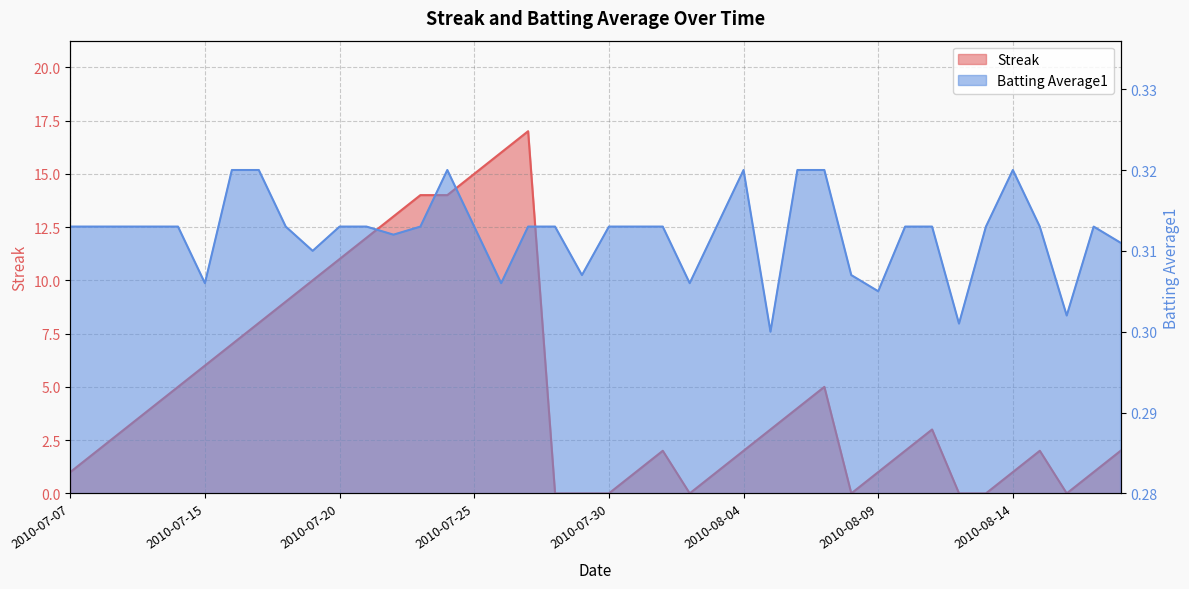

Reading left to right, list all the values displayed in this chart.

Streak: 2010-07-07=1.0	2010-07-08=2.0	2010-07-09=3.0	2010-07-10=4.0	2010-07-11=5.0	2010-07-15=6.0	2010-07-16=7.0	2010-07-17=8.0	2010-07-18=9.0	2010-07-19=10.0	2010-07-20=11.0	2010-07-21=12.0	2010-07-22=13.0	2010-07-23=14.0	2010-07-24=14.0	2010-07-25=15.0	2010-07-26=16.0	2010-07-27=17.0	2010-07-28=0.0	2010-07-29=0.0	2010-07-30=0.0	2010-07-31=1.0	2010-08-01=2.0	2010-08-02=0.0	2010-08-03=1.0	2010-08-04=2.0	2010-08-05=3.0	2010-08-06=4.0	2010-08-07=5.0	2010-08-08=0.0	2010-08-09=1.0	2010-08-10=2.0	2010-08-11=3.0	2010-08-12=0.0	2010-08-13=0.0	2010-08-14=1.0	2010-08-15=2.0	2010-08-16=0.0	2010-08-17=1.0	2010-08-18=2.0
Batting Average1: 2010-07-07=0.3	2010-07-08=0.3	2010-07-09=0.3	2010-07-10=0.3	2010-07-11=0.3	2010-07-15=0.3	2010-07-16=0.3	2010-07-17=0.3	2010-07-18=0.3	2010-07-19=0.3	2010-07-20=0.3	2010-07-21=0.3	2010-07-22=0.3	2010-07-23=0.3	2010-07-24=0.3	2010-07-25=0.3	2010-07-26=0.3	2010-07-27=0.3	2010-07-28=0.3	2010-07-29=0.3	2010-07-30=0.3	2010-07-31=0.3	2010-08-01=0.3	2010-08-02=0.3	2010-08-03=0.3	2010-08-04=0.3	2010-08-05=0.3	2010-08-06=0.3	2010-08-07=0.3	2010-08-08=0.3	2010-08-09=0.3	2010-08-10=0.3	2010-08-11=0.3	2010-08-12=0.3	2010-08-13=0.3	2010-08-14=0.3	2010-08-15=0.3	2010-08-16=0.3	2010-08-17=0.3	2010-08-18=0.3